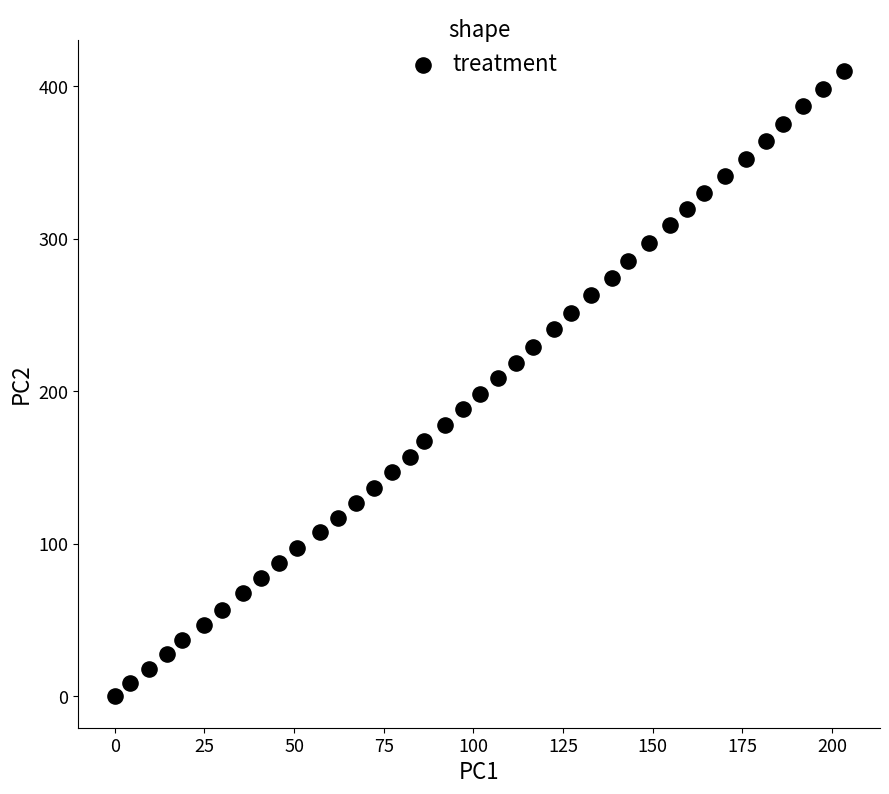

What is the range of Y values (max minus min)?

409.9